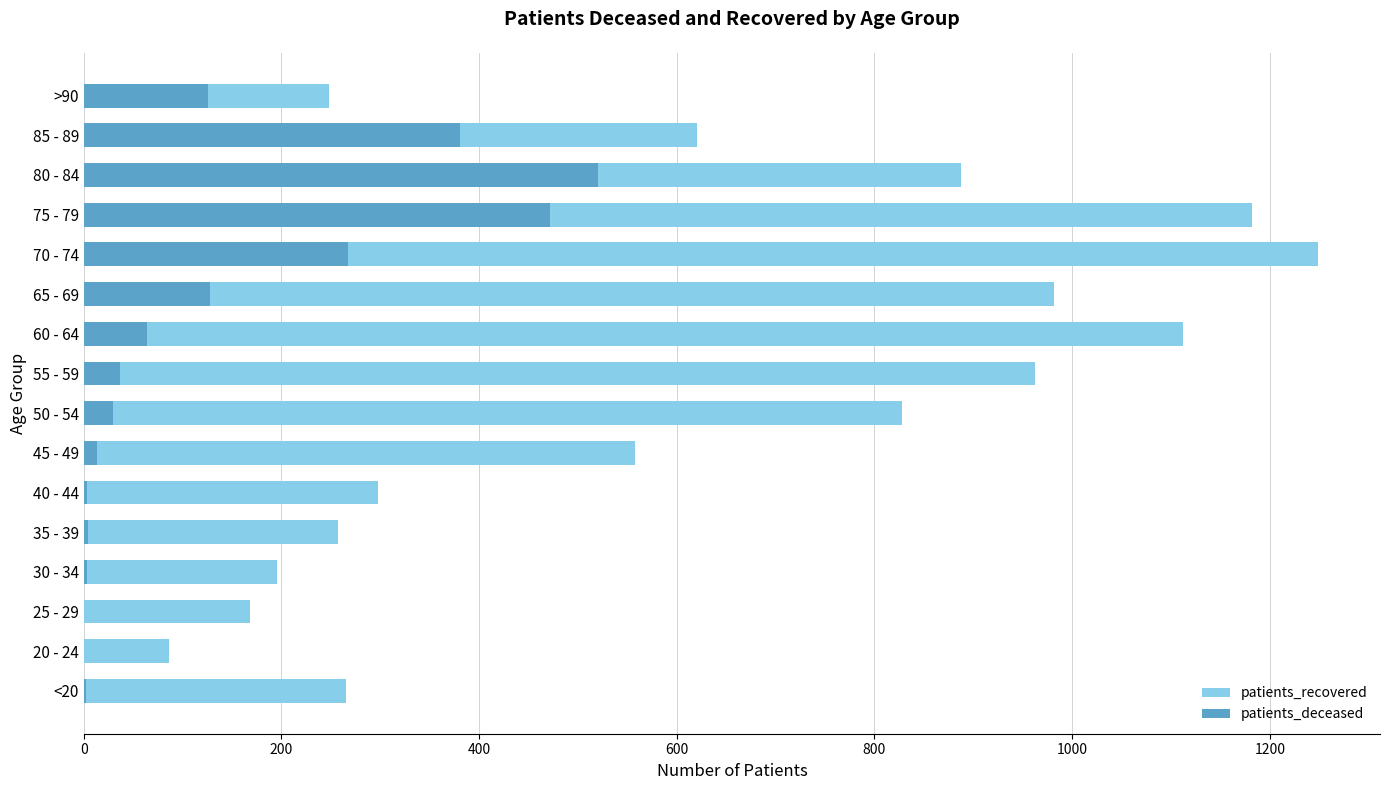

List the series in order of their overall mean, highest first.

patients_recovered, patients_deceased